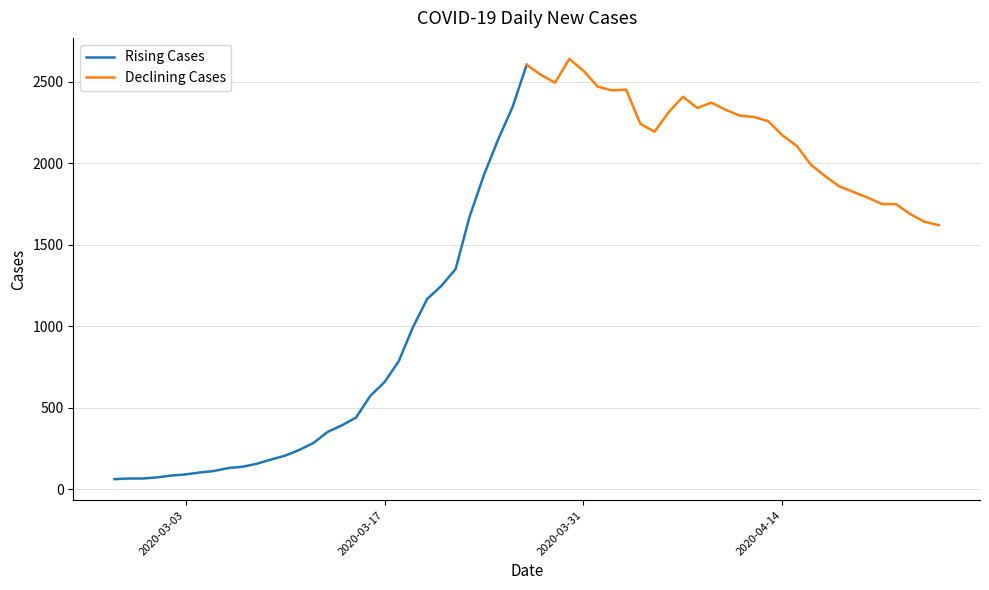

At how many categories does at least one series exceed 635?

30